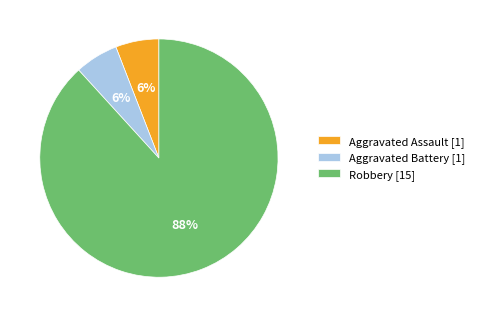

Count the number of slices in the pie.

3